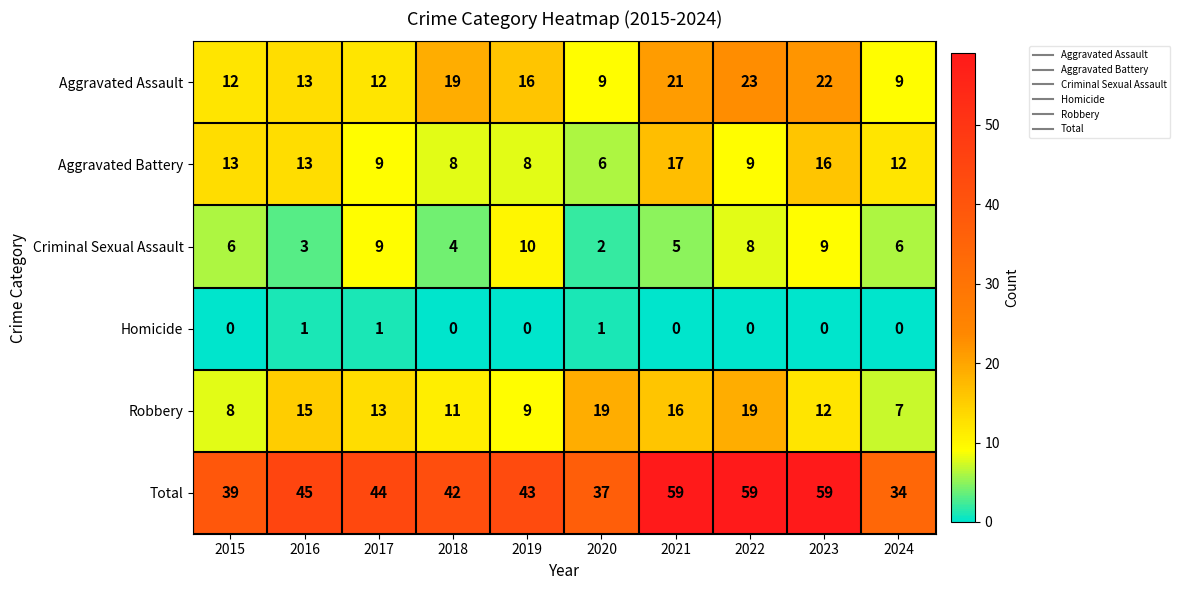

Is it true that Robbery equals 19 at 2022?

True